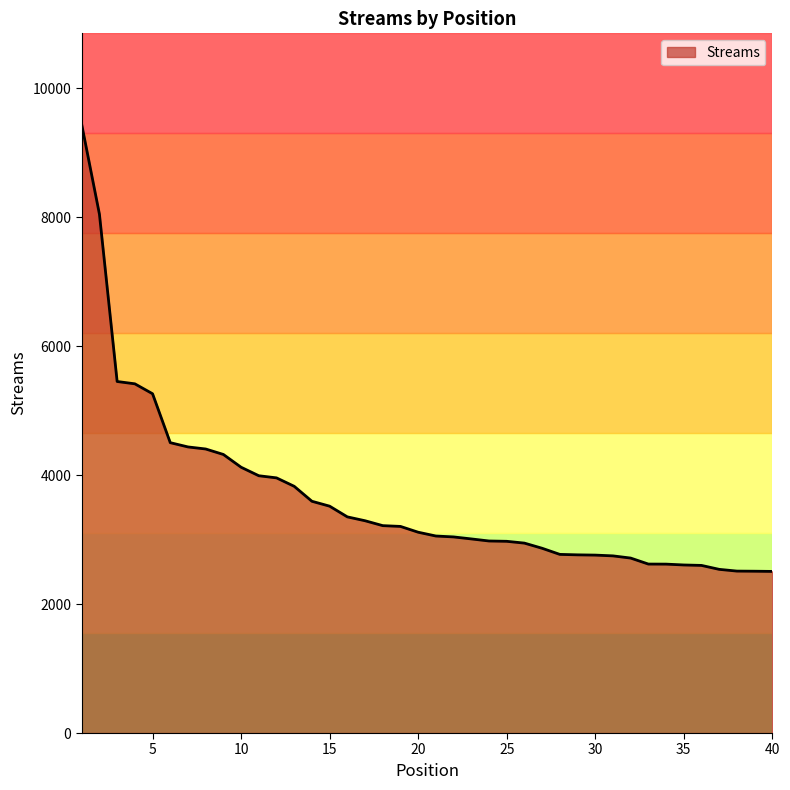

What is the smallest value displayed?

2507